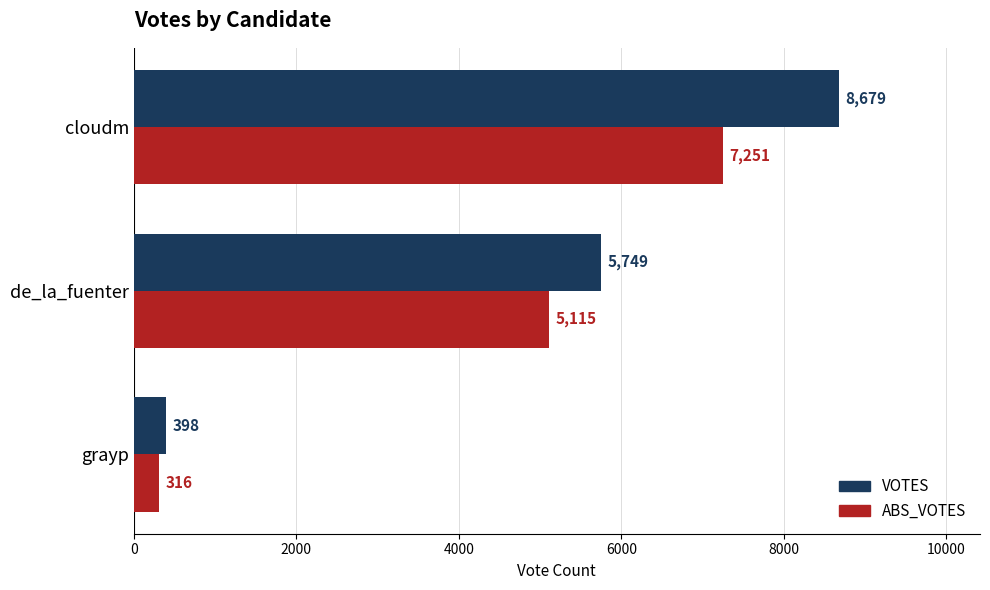

Which series changed the most between cloudm and de_la_fuenter?

VOTES